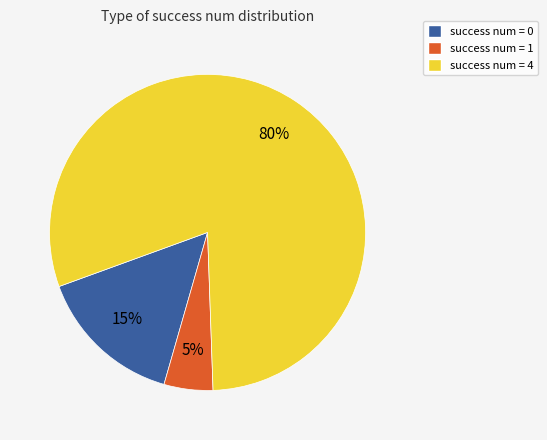

Between success num = 0 and success num = 4, which is larger?

success num = 4